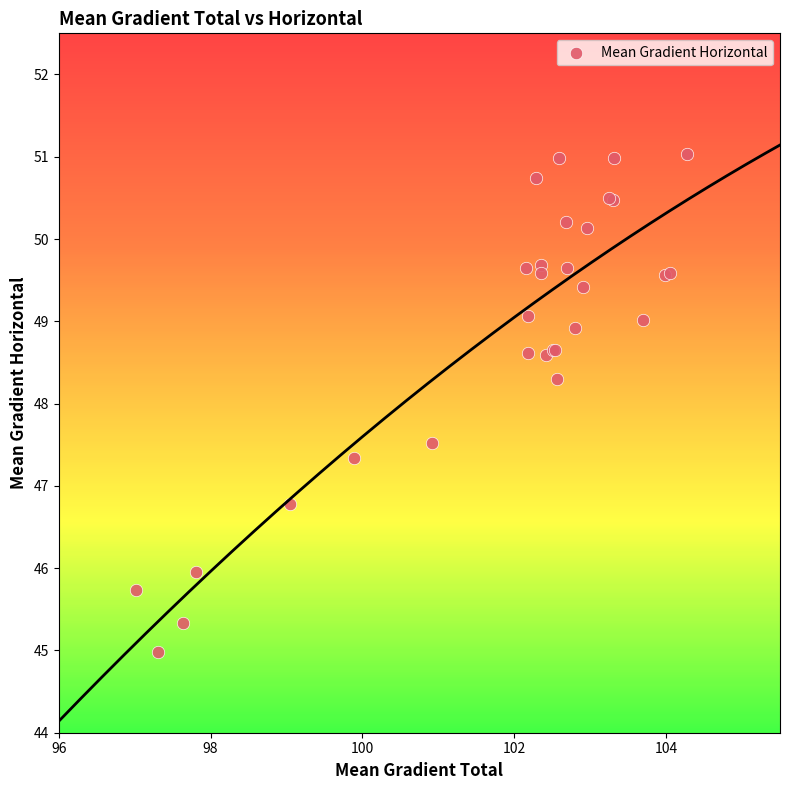

What Y value in the scatter plot is closest to 48?

48.3